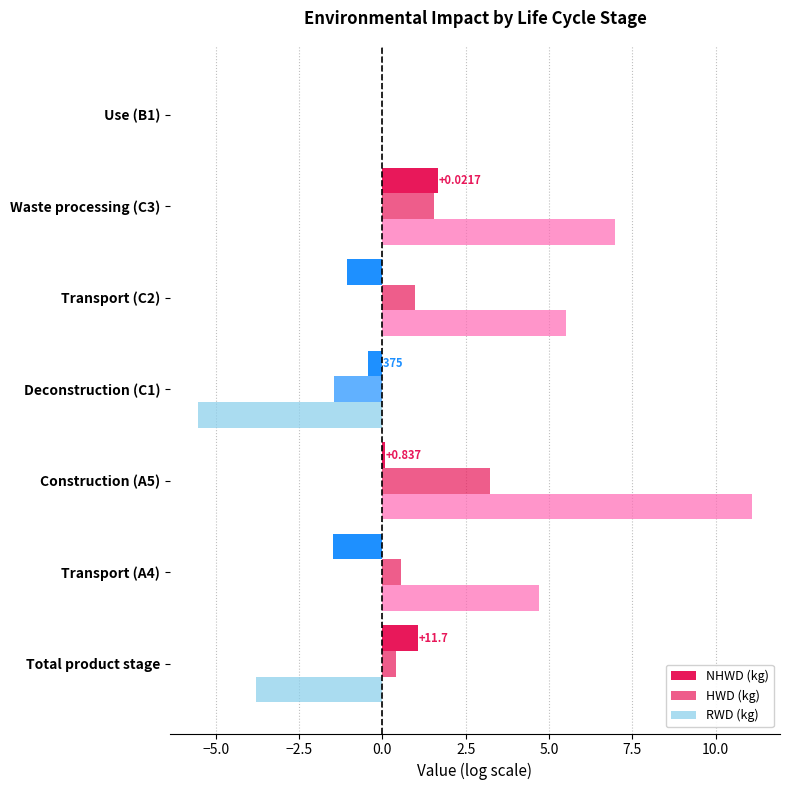

How many distinct data groups are displayed?

3